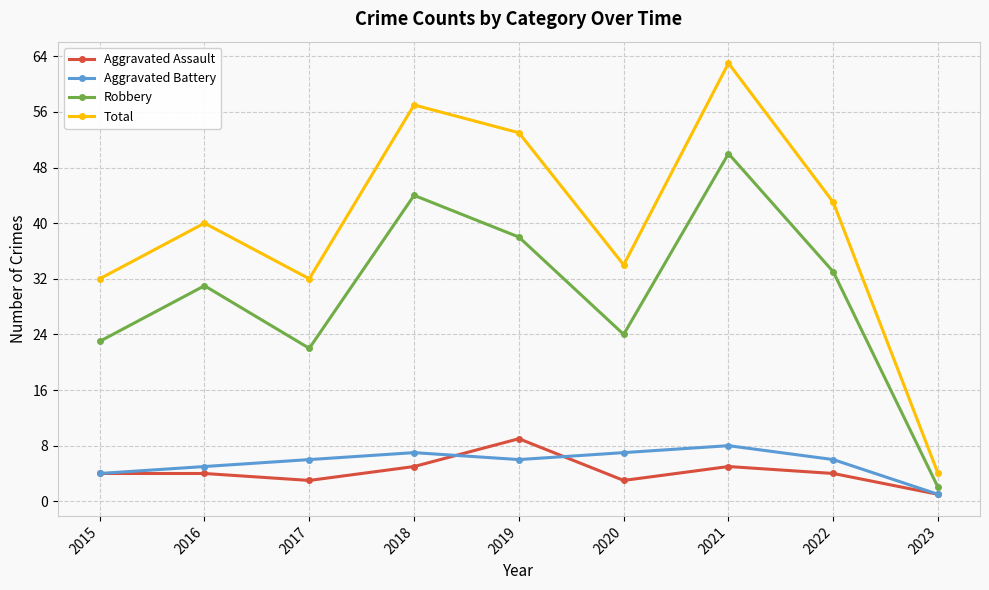

List the labels in order of Robbery value, largest first.

2021, 2018, 2019, 2022, 2016, 2020, 2015, 2017, 2023